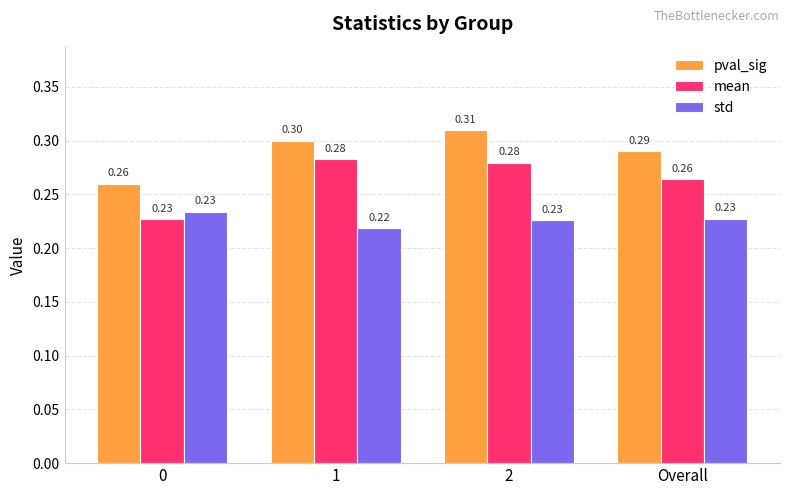

Which series changed the most between 0 and 1?

mean